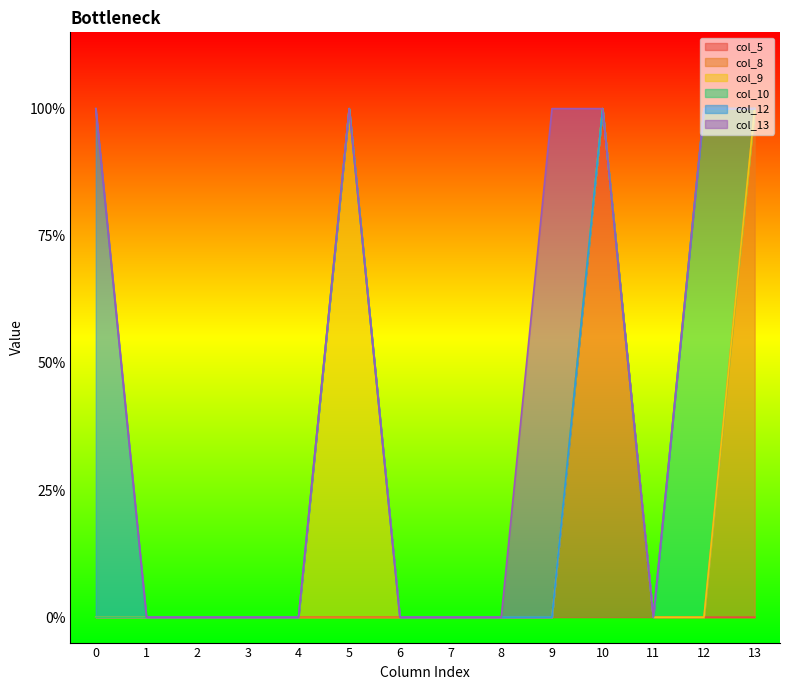

How many distinct data groups are displayed?

6